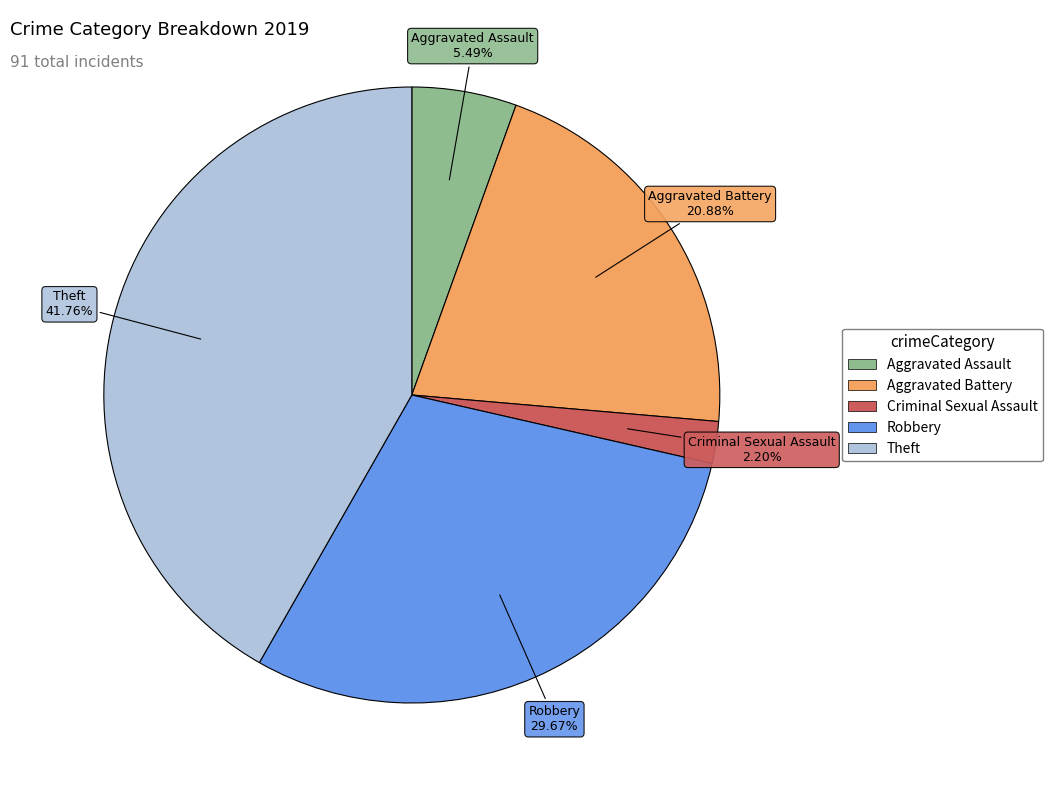

Does any single category account for the majority?

No